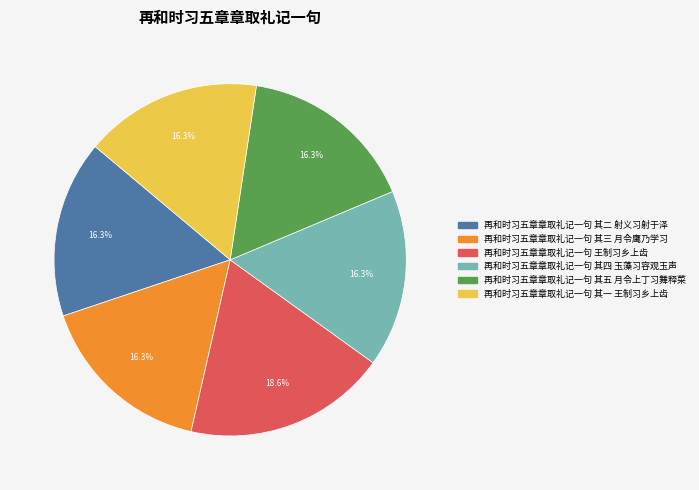

To the nearest percent, what portion does 再和时习五章章取礼记一句 其一 王制习乡上齿 represent?

16%